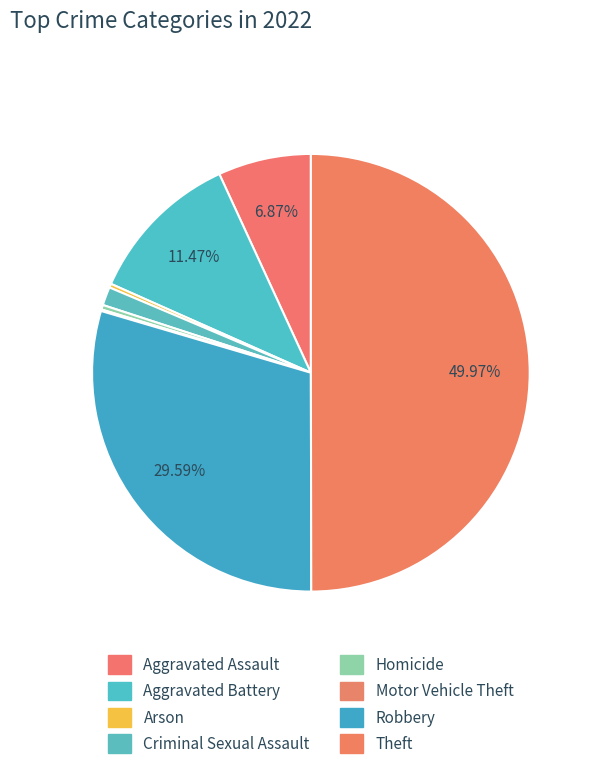

Does any single category account for the majority?

No